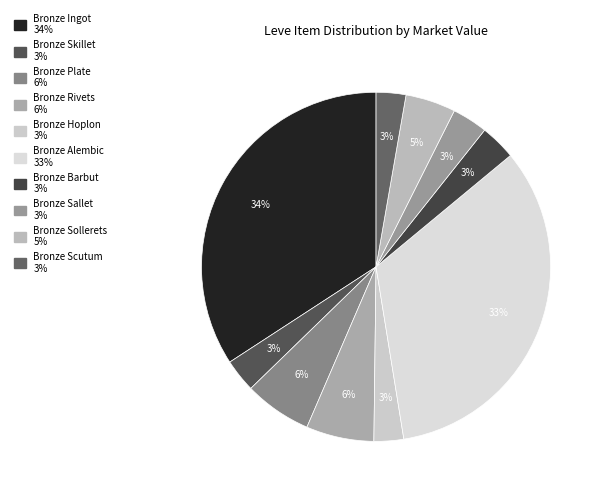

To the nearest percent, what is the average slice percentage?

10%